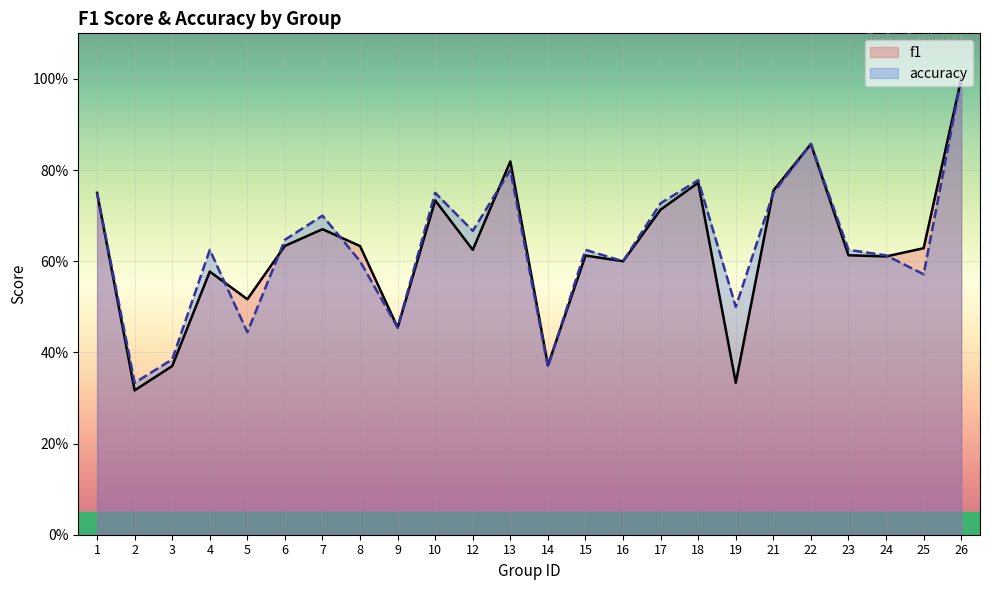

At which label is accuracy closest to 0?

2